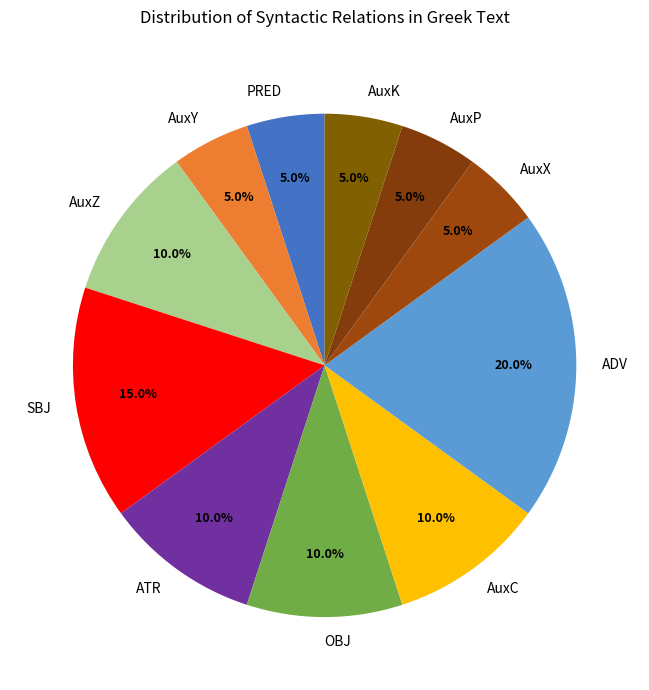

Do AuxP and ATR together represent more than half of the pie?

No